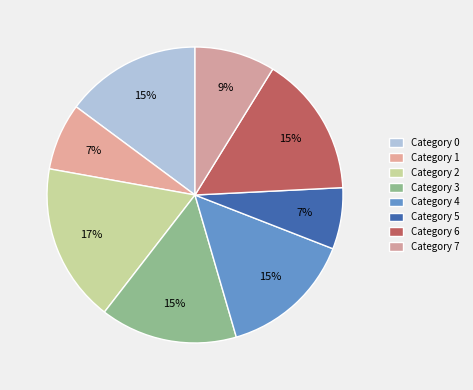

How many slices are in this pie chart?

8